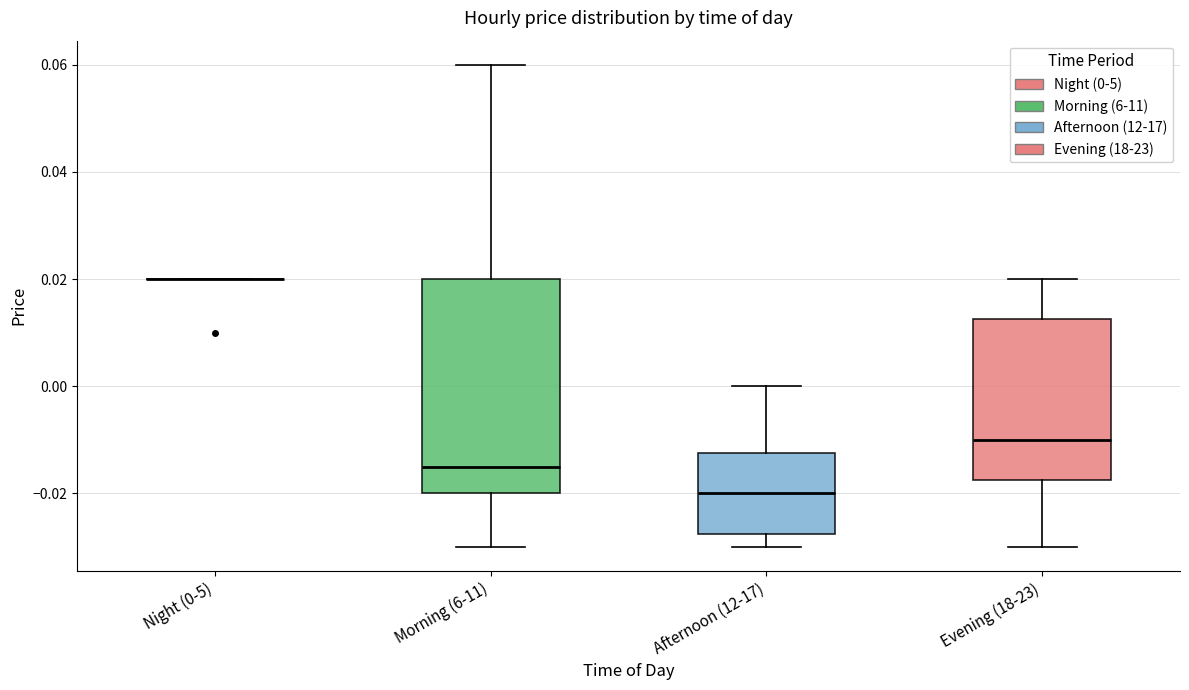

Which box is the tallest, from its lower edge to its upper edge?

Morning (6-11)